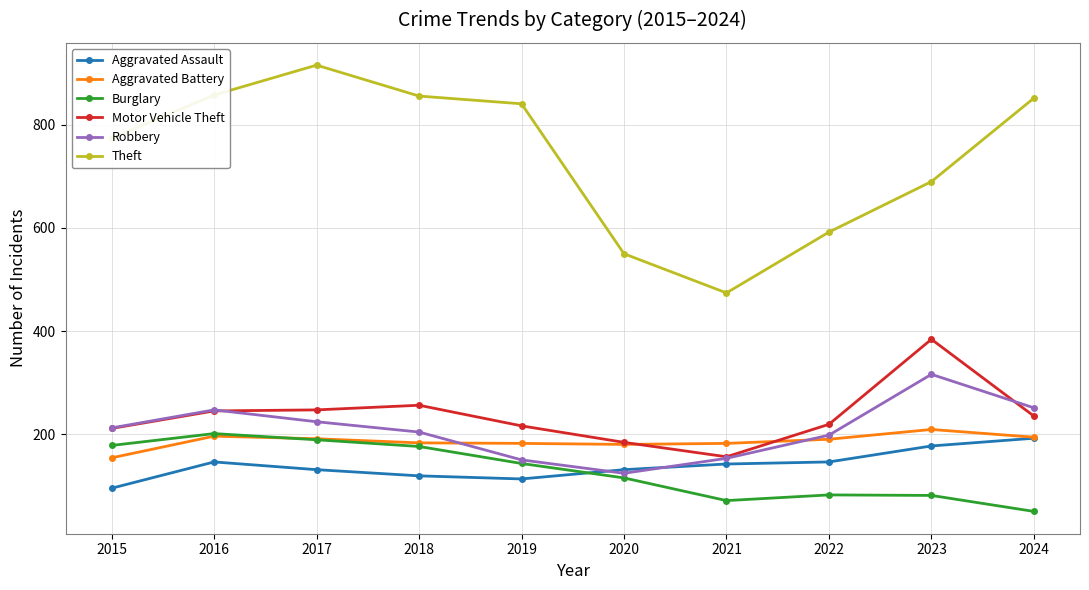

Is the value of Burglary at 2019 greater than the value of Theft at 2016?

No